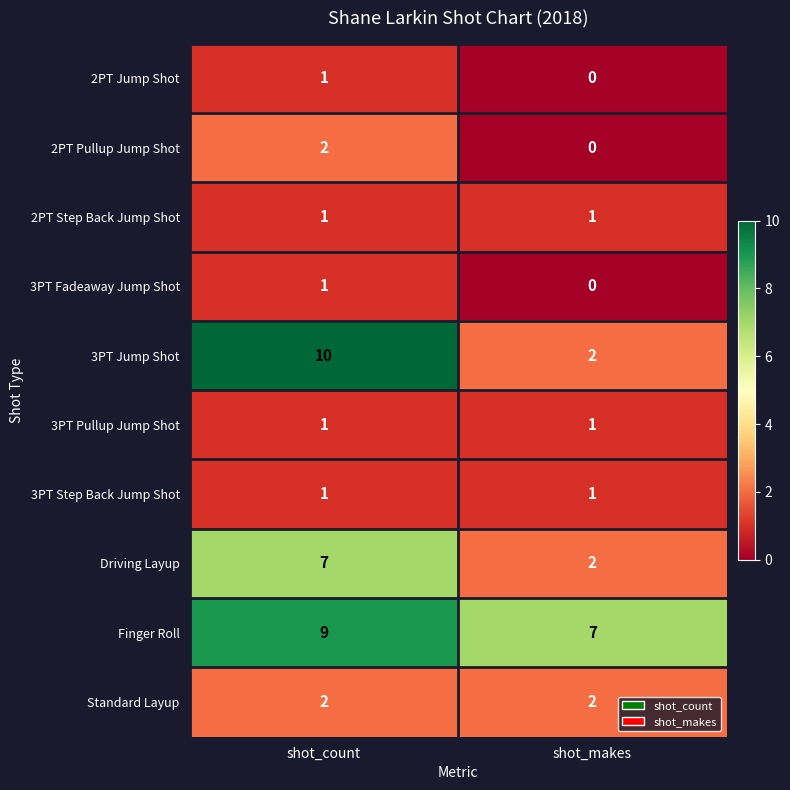

The value of 2PT Pullup Jump Shot at shot_count is 3. True or false?

False